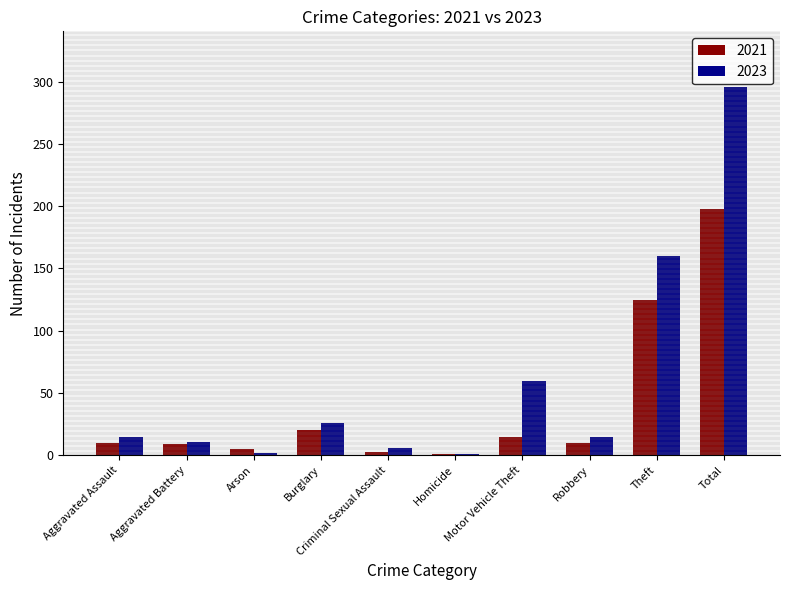

What is the sum of all 2023 values?

592